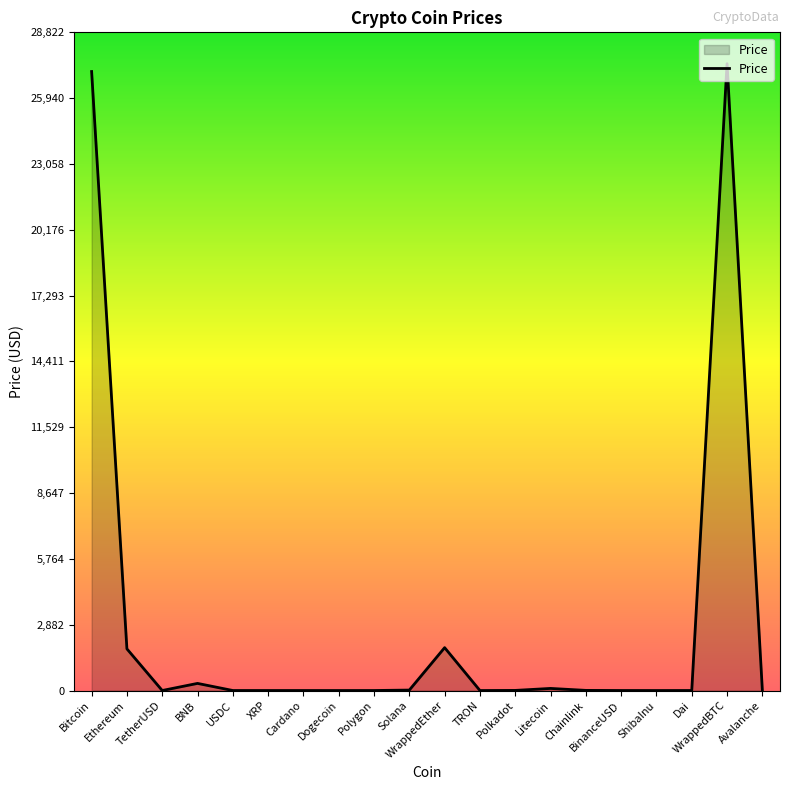

Read the value at WrappedBTC.

27449.8